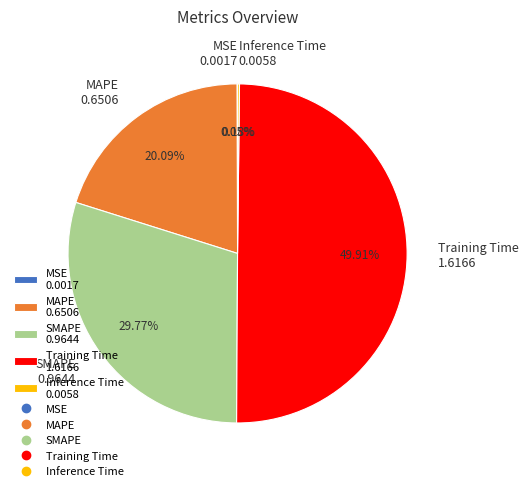

Does MAPE 0.6506 represent more than half of the total?

No